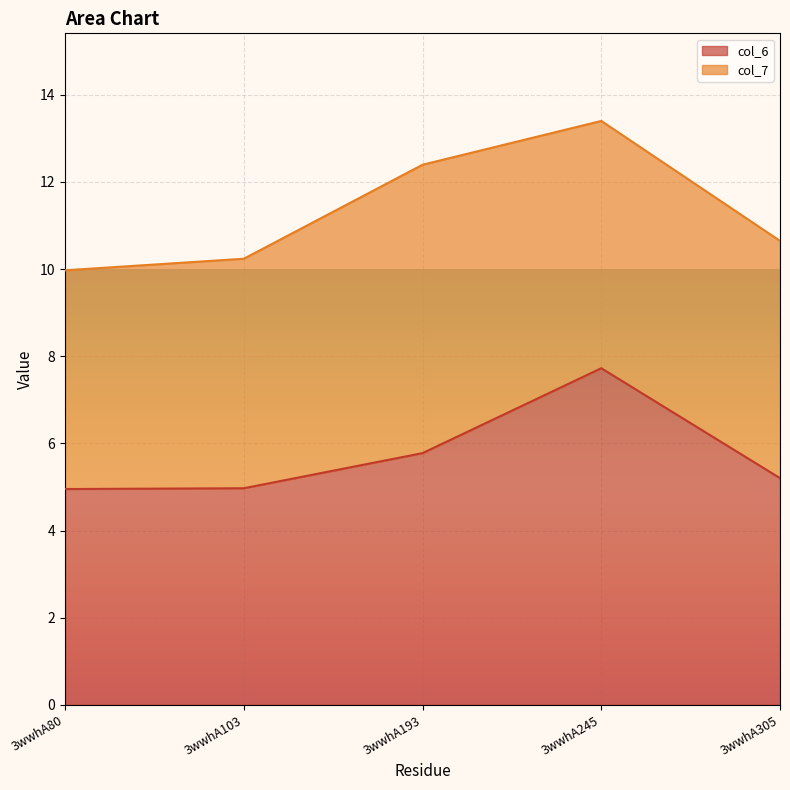

How many interior local peaks (higher than both neighbors) does the data have?

1